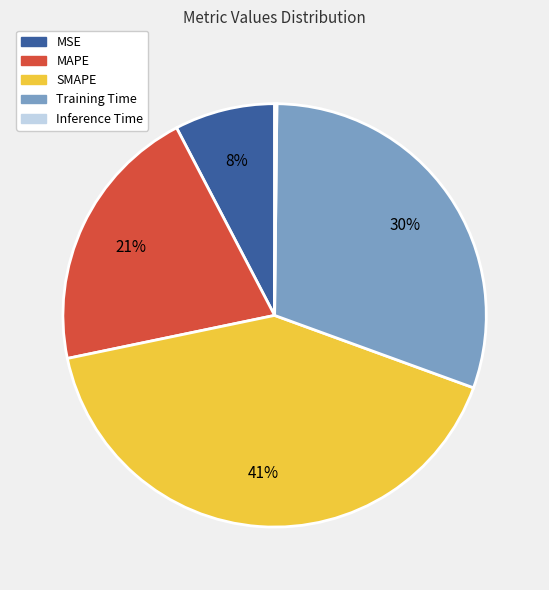

To the nearest percent, what is the difference between the largest and smallest slice percentages?

41%